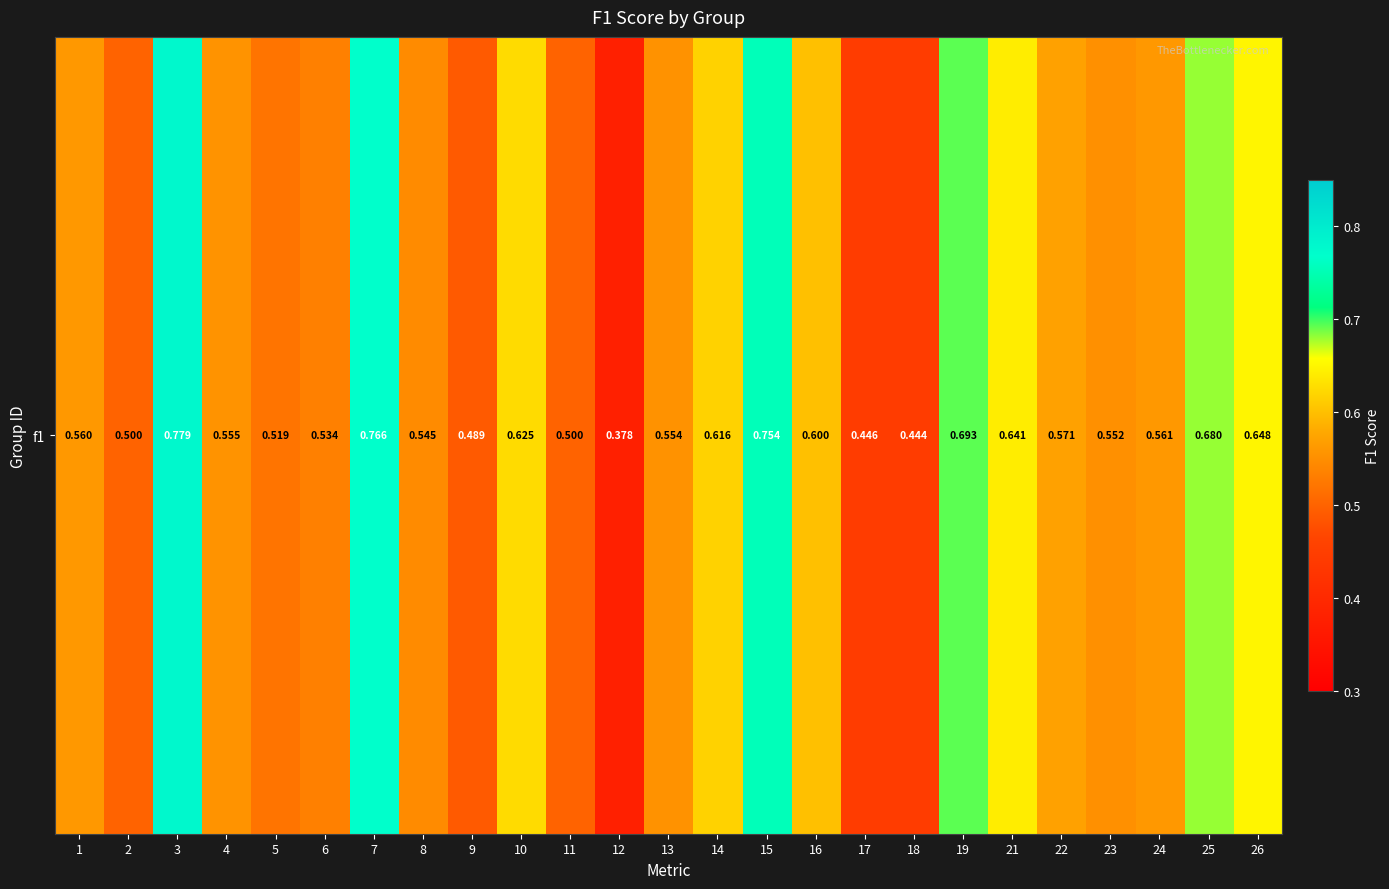

What value does the data have at 2?

0.5